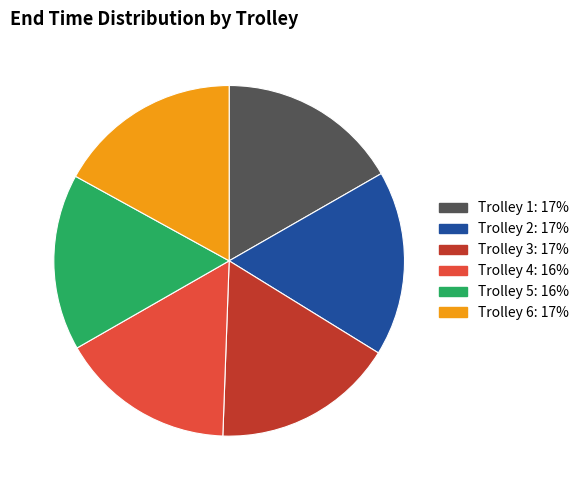

Do Trolley 2 and Trolley 3 together represent more than half of the pie?

No